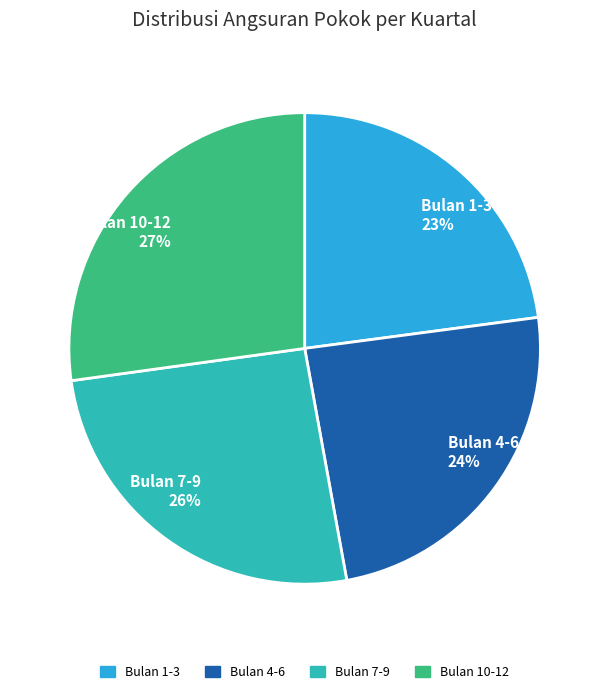

To the nearest percent, what is the average slice percentage?

25%